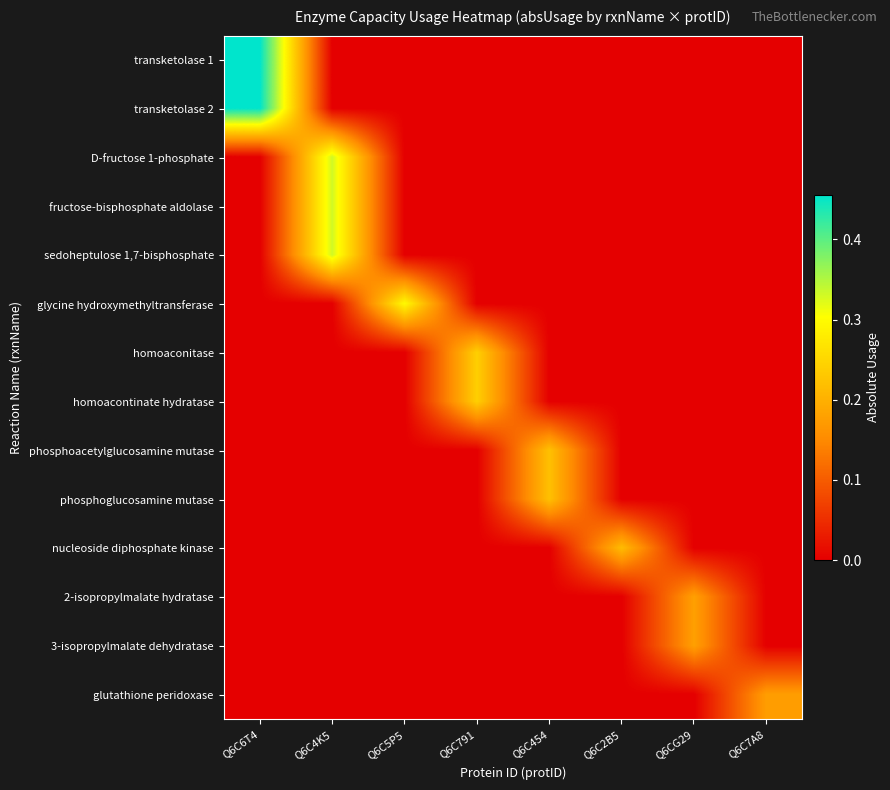

Reading right to left, what are all the values shown in this chart?

transketolase 1: Q6C7A8=0.0	Q6CG29=0.0	Q6C2B5=0.0	Q6C454=0.0	Q6C791=0.0	Q6C5P5=0.0	Q6C4K5=0.0	Q6C6T4=0.5
transketolase 2: Q6C7A8=0.0	Q6CG29=0.0	Q6C2B5=0.0	Q6C454=0.0	Q6C791=0.0	Q6C5P5=0.0	Q6C4K5=0.0	Q6C6T4=0.5
D-fructose 1-phosphate: Q6C7A8=0.0	Q6CG29=0.0	Q6C2B5=0.0	Q6C454=0.0	Q6C791=0.0	Q6C5P5=0.0	Q6C4K5=0.3	Q6C6T4=0.0
fructose-bisphosphate aldolase: Q6C7A8=0.0	Q6CG29=0.0	Q6C2B5=0.0	Q6C454=0.0	Q6C791=0.0	Q6C5P5=0.0	Q6C4K5=0.3	Q6C6T4=0.0
sedoheptulose 1,7-bisphosphate: Q6C7A8=0.0	Q6CG29=0.0	Q6C2B5=0.0	Q6C454=0.0	Q6C791=0.0	Q6C5P5=0.0	Q6C4K5=0.3	Q6C6T4=0.0
glycine hydroxymethyltransferase: Q6C7A8=0.0	Q6CG29=0.0	Q6C2B5=0.0	Q6C454=0.0	Q6C791=0.0	Q6C5P5=0.3	Q6C4K5=0.0	Q6C6T4=0.0
homoaconitase: Q6C7A8=0.0	Q6CG29=0.0	Q6C2B5=0.0	Q6C454=0.0	Q6C791=0.2	Q6C5P5=0.0	Q6C4K5=0.0	Q6C6T4=0.0
homoacontinate hydratase: Q6C7A8=0.0	Q6CG29=0.0	Q6C2B5=0.0	Q6C454=0.0	Q6C791=0.2	Q6C5P5=0.0	Q6C4K5=0.0	Q6C6T4=0.0
phosphoacetylglucosamine mutase: Q6C7A8=0.0	Q6CG29=0.0	Q6C2B5=0.0	Q6C454=0.2	Q6C791=0.0	Q6C5P5=0.0	Q6C4K5=0.0	Q6C6T4=0.0
phosphoglucosamine mutase: Q6C7A8=0.0	Q6CG29=0.0	Q6C2B5=0.0	Q6C454=0.2	Q6C791=0.0	Q6C5P5=0.0	Q6C4K5=0.0	Q6C6T4=0.0
nucleoside diphosphate kinase: Q6C7A8=0.0	Q6CG29=0.0	Q6C2B5=0.2	Q6C454=0.0	Q6C791=0.0	Q6C5P5=0.0	Q6C4K5=0.0	Q6C6T4=0.0
2-isopropylmalate hydratase: Q6C7A8=0.0	Q6CG29=0.2	Q6C2B5=0.0	Q6C454=0.0	Q6C791=0.0	Q6C5P5=0.0	Q6C4K5=0.0	Q6C6T4=0.0
3-isopropylmalate dehydratase: Q6C7A8=0.0	Q6CG29=0.2	Q6C2B5=0.0	Q6C454=0.0	Q6C791=0.0	Q6C5P5=0.0	Q6C4K5=0.0	Q6C6T4=0.0
glutathione peridoxase: Q6C7A8=0.2	Q6CG29=0.0	Q6C2B5=0.0	Q6C454=0.0	Q6C791=0.0	Q6C5P5=0.0	Q6C4K5=0.0	Q6C6T4=0.0